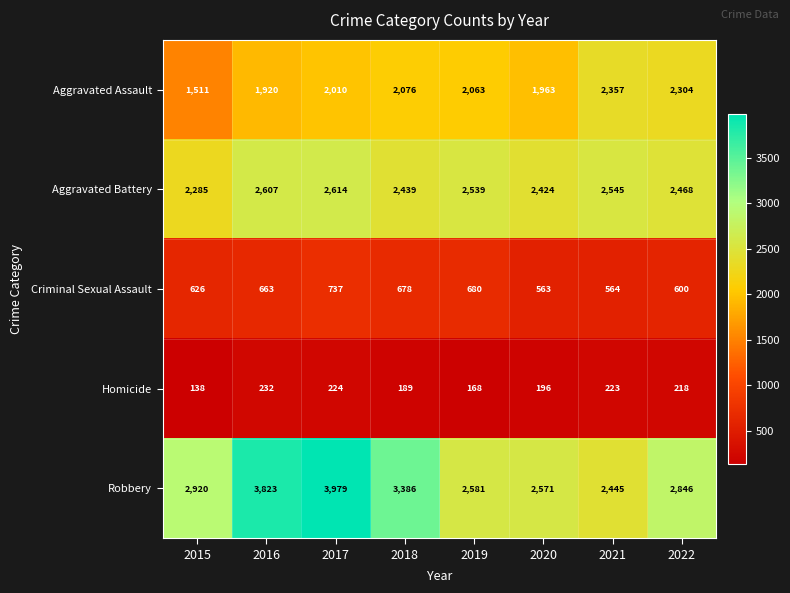

The value of Aggravated Assault at 2019 is 2778. True or false?

False